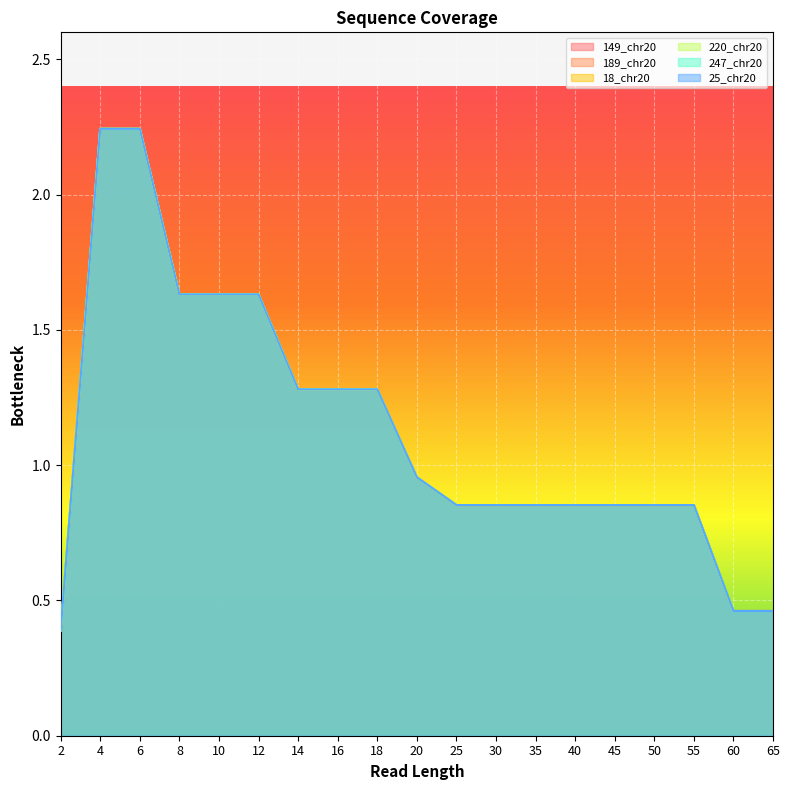

What is the smallest value displayed?

0.4